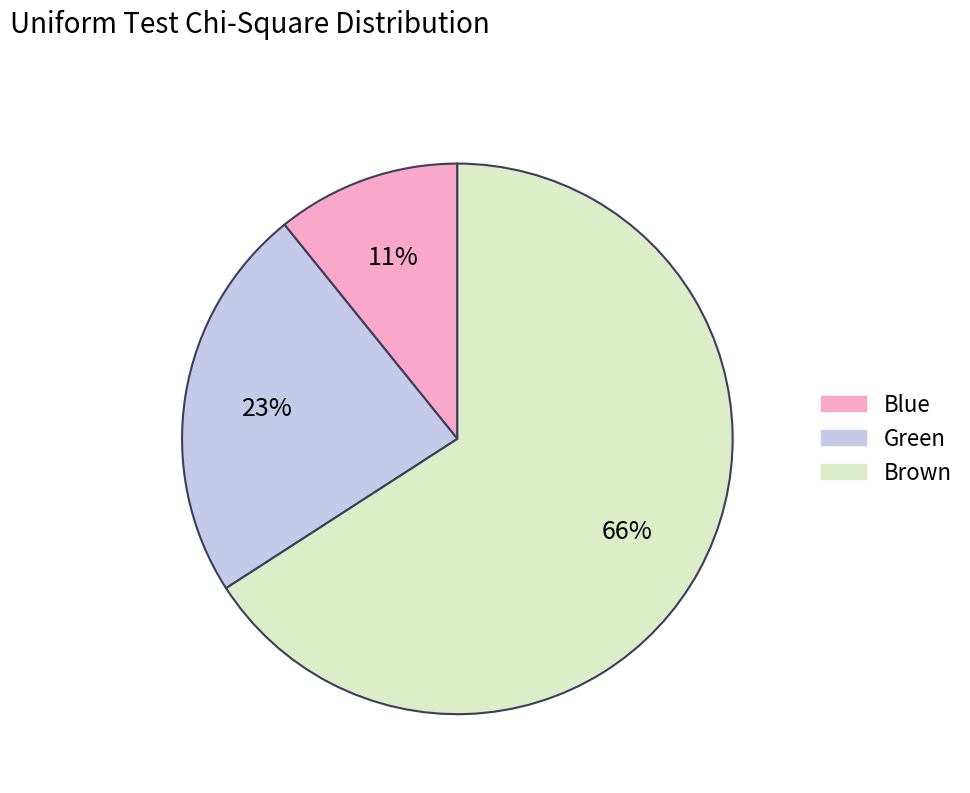

Is it true that Blue is 24% of the pie?

False